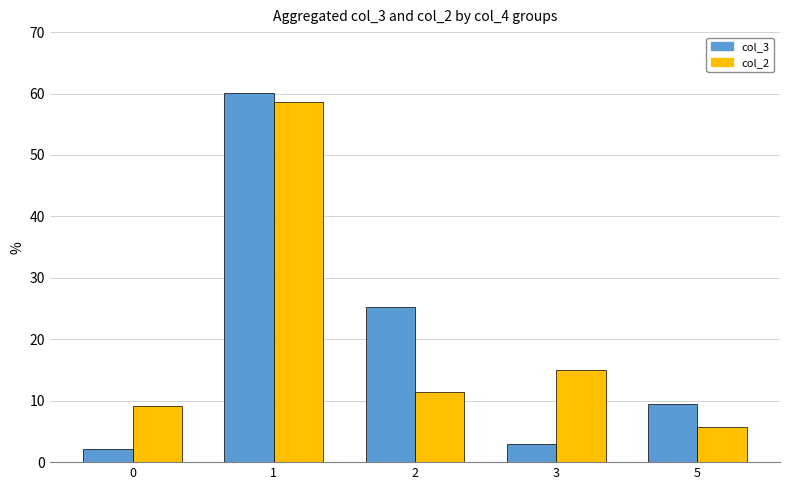

Is the value of col_3 at 3 greater than the value of col_2 at 3?

No